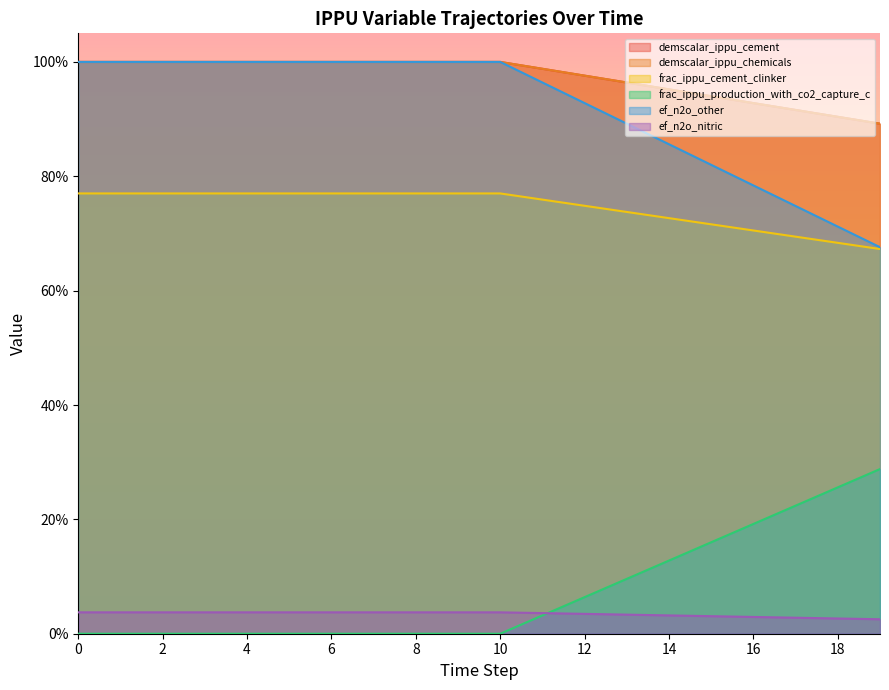

Count the ef_n2o_nitric values in the range 0 to 1.

20